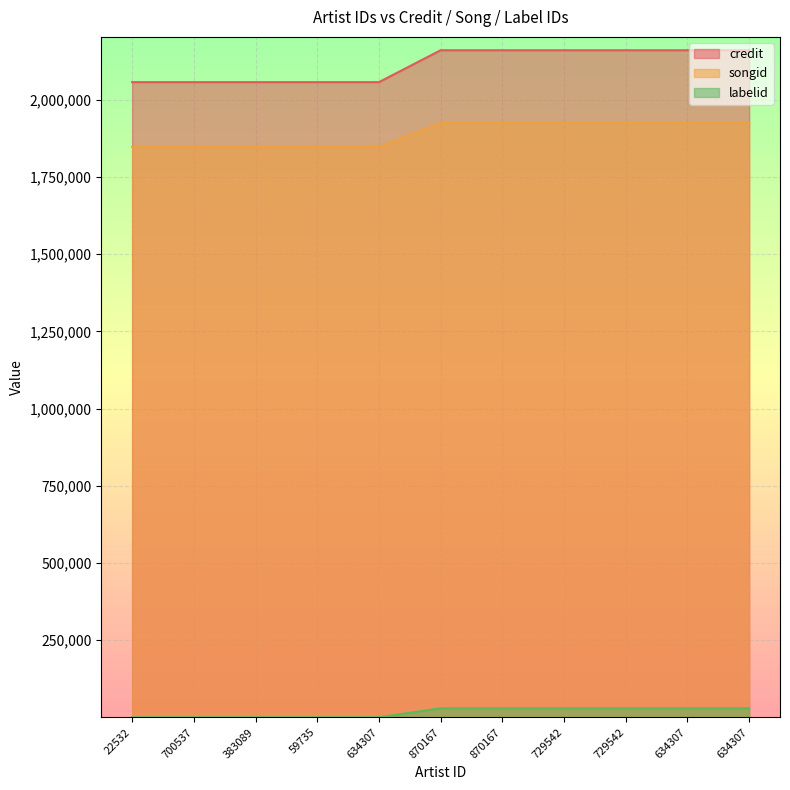

The value of songid at 634307 is 847. True or false?

False